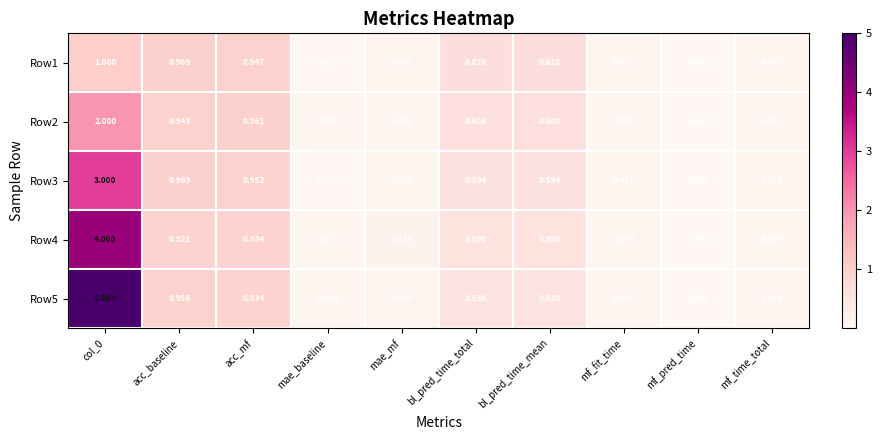

Is the value of Row3 at bl_pred_time_mean greater than the value of Row5 at mf_pred_time?

Yes